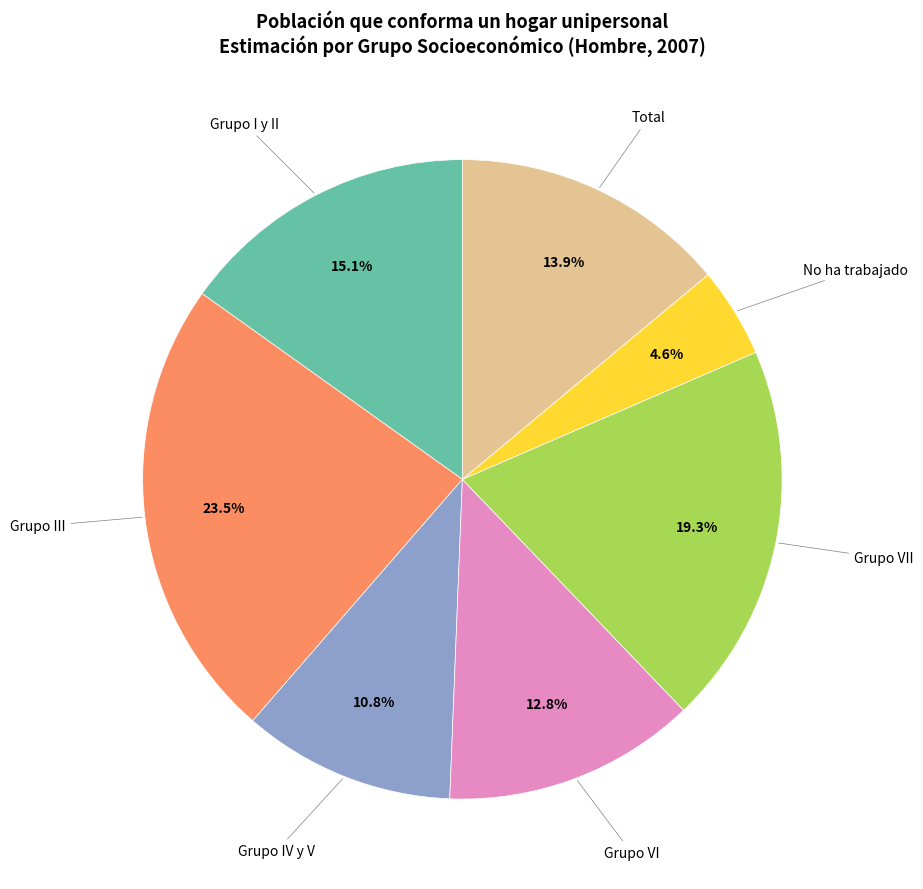

Is there any slice that represents more than half of the pie?

No